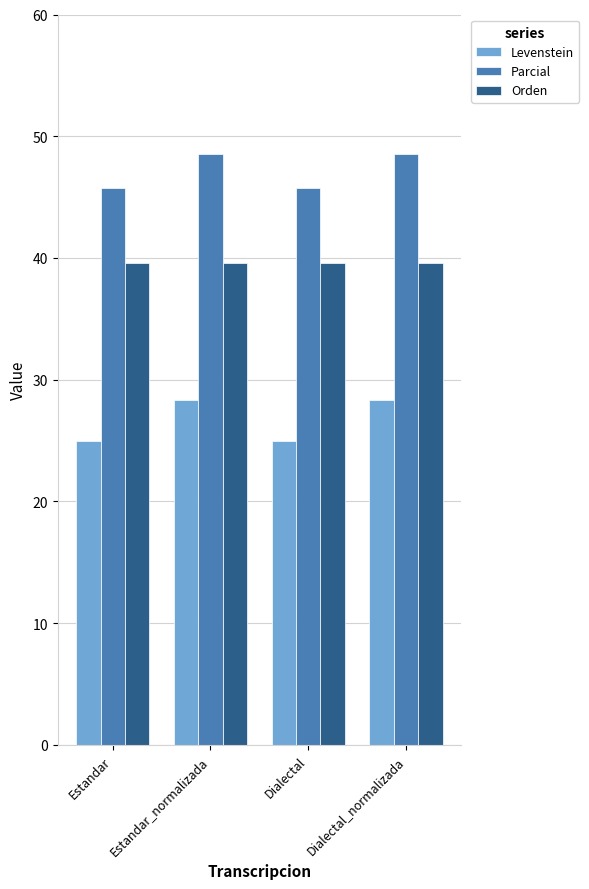

The value of Levenstein at Dialectal_normalizada is 28.3. True or false?

True